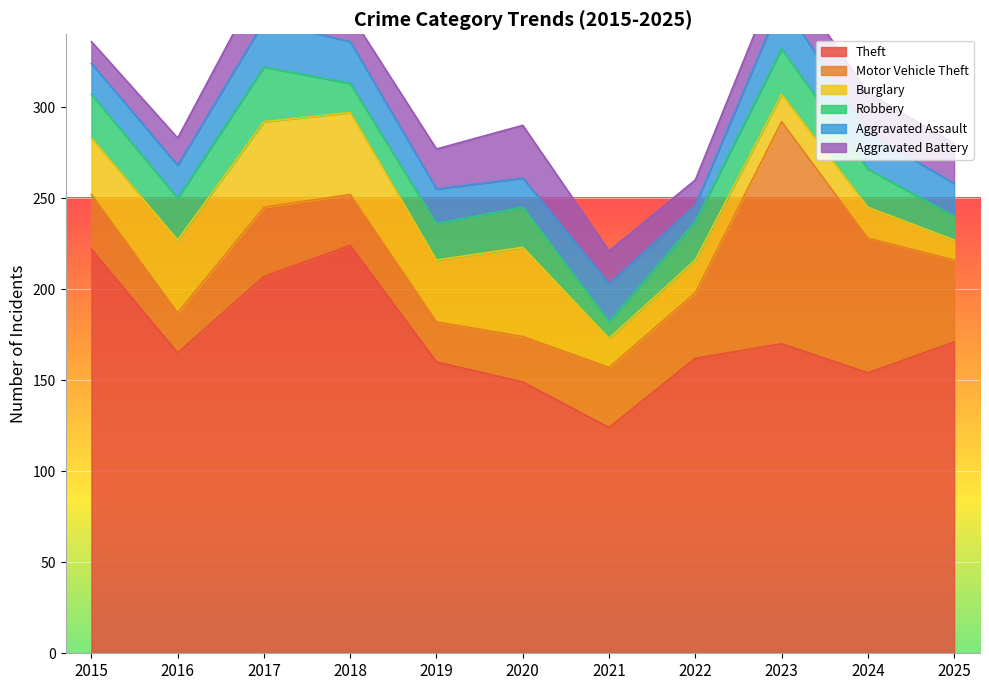

At which category does Theft reach its first local valley?

2016